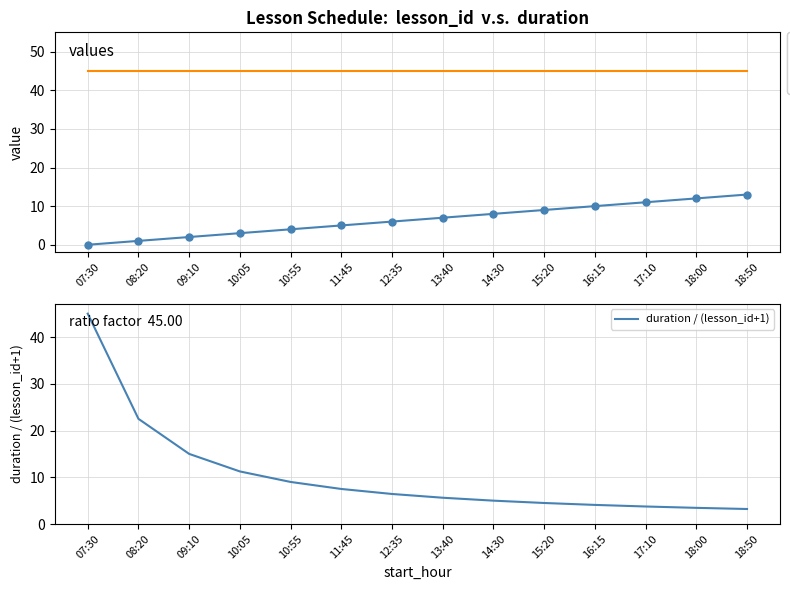

Reading left to right, list all the values displayed in this chart.

lesson_id: 0.0	1.0	2.0	3.0	4.0	5.0	6.0	7.0	8.0	9.0	10.0	11.0	12.0	13.0
duration: 45.0	45.0	45.0	45.0	45.0	45.0	45.0	45.0	45.0	45.0	45.0	45.0	45.0	45.0
duration / (lesson_id+1): 45.0	22.5	15.0	11.2	9.0	7.5	6.4	5.6	5.0	4.5	4.1	3.8	3.5	3.2